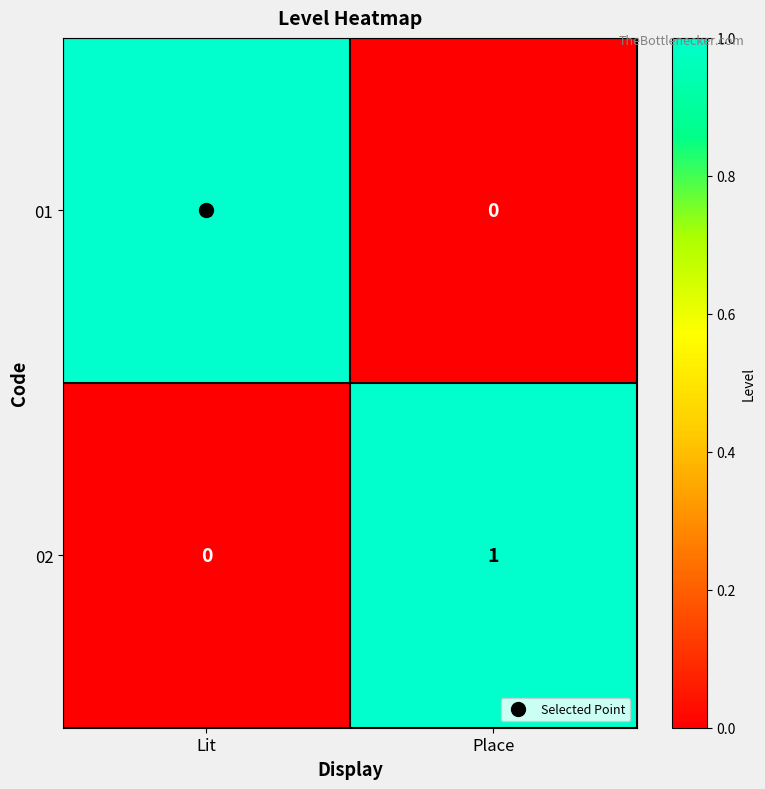

True or false: 01 has a value of 1 at Lit.

True